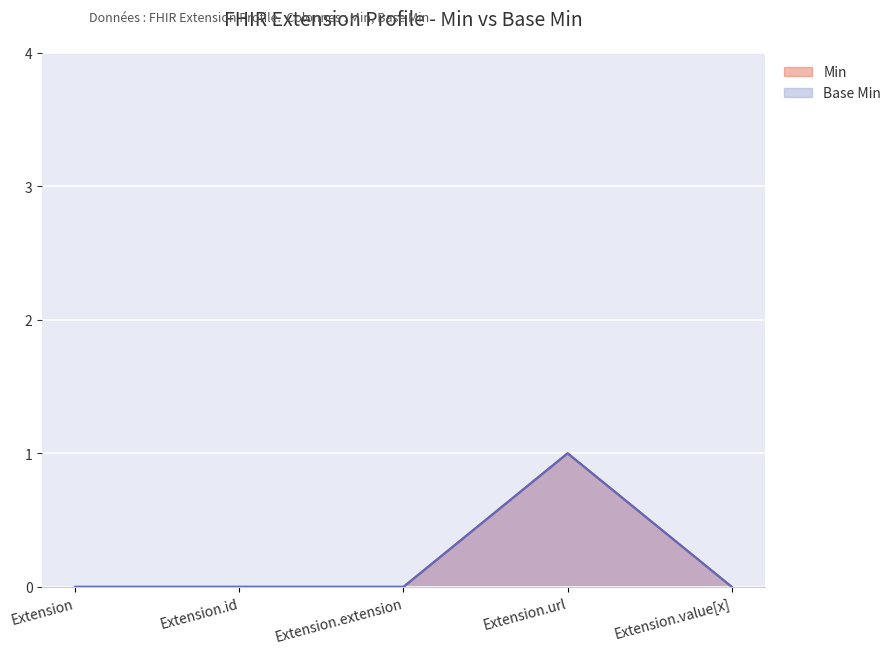

Reading left to right, extract all data points from this chart.

Min: Extension=0	Extension.id=0	Extension.extension=0	Extension.url=1	Extension.value[x]=0
Base Min: Extension=0	Extension.id=0	Extension.extension=0	Extension.url=1	Extension.value[x]=0